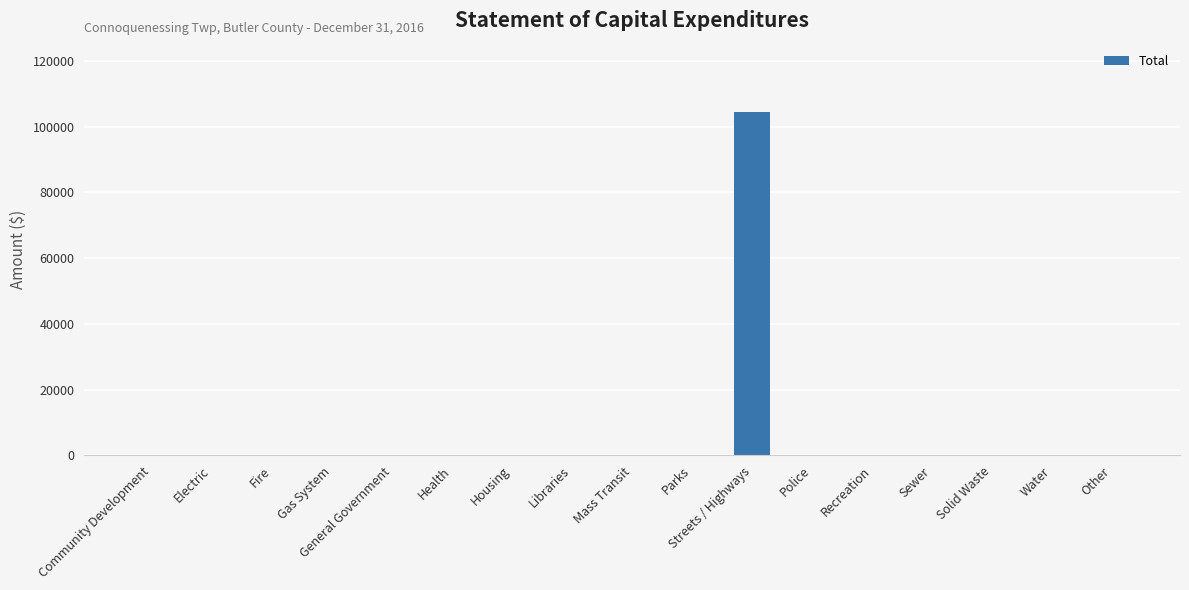

Between Water and Streets / Highways, which is larger?

Streets / Highways